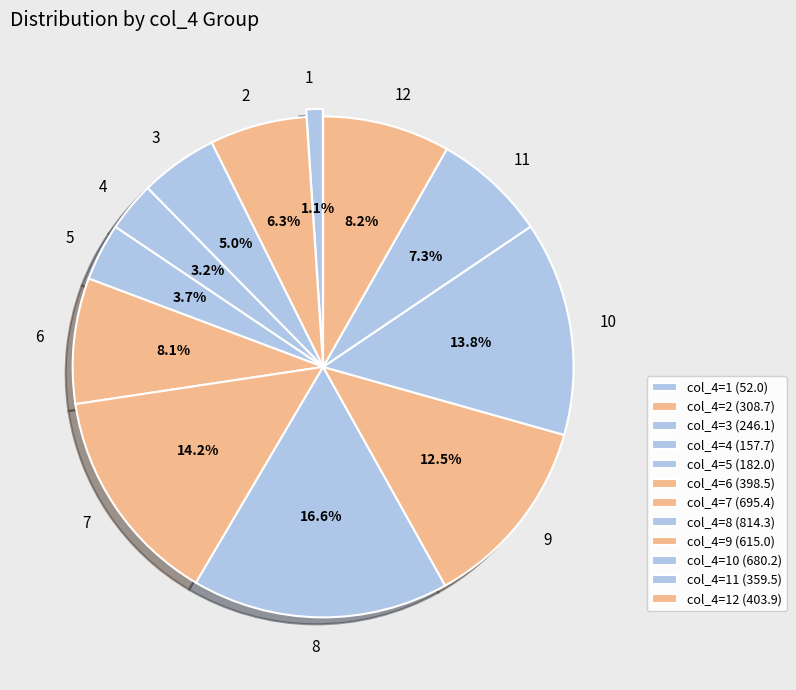

Does 10 account for over 50% of the chart?

No